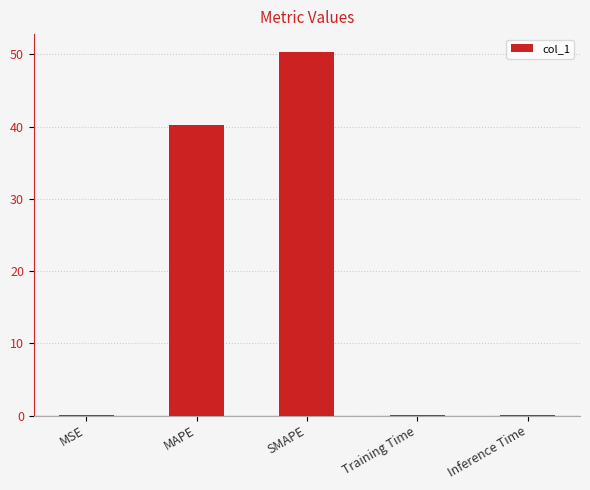

What is the change in value from MAPE to SMAPE?

+10.1